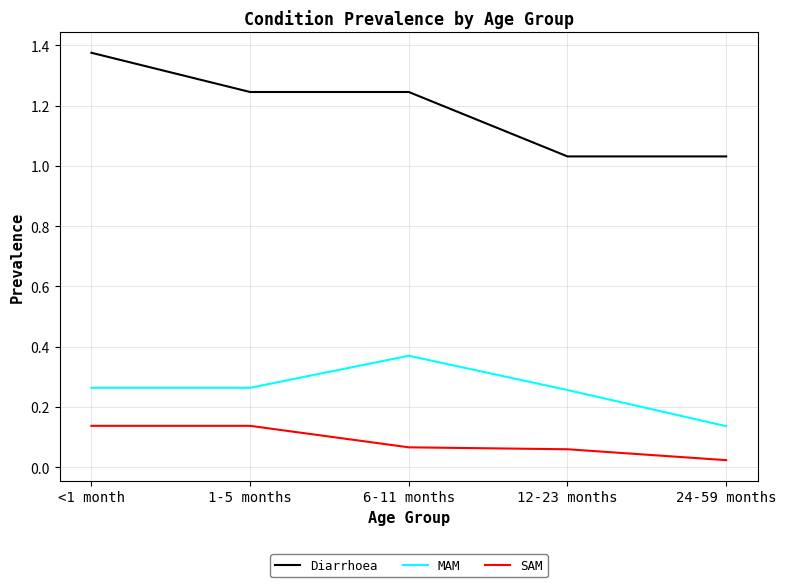

List the series in order of their peak value, highest first.

Diarrhoea, MAM, SAM